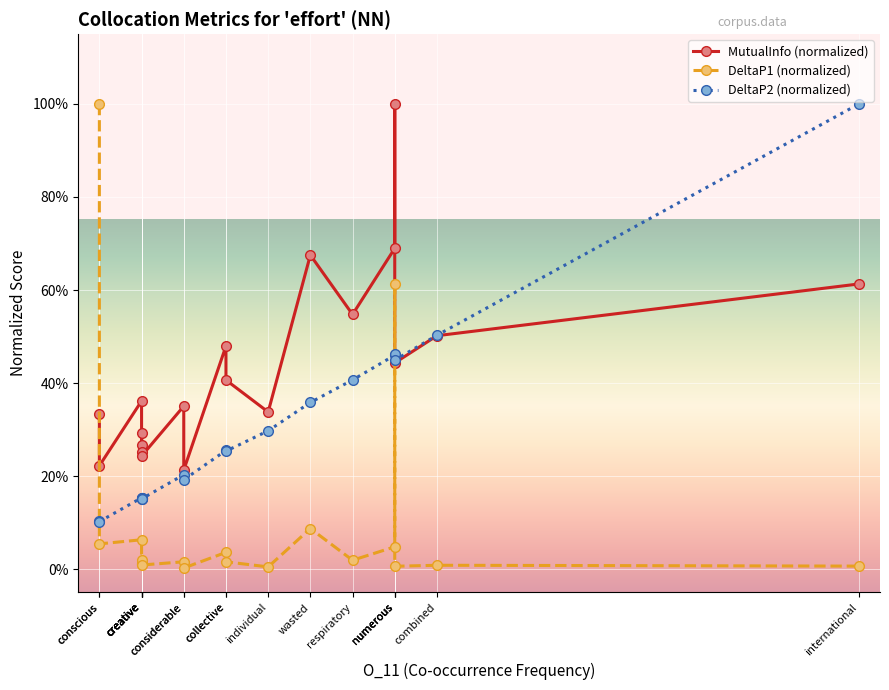

What is the sum of all DeltaP1 (normalized) values?

2.0